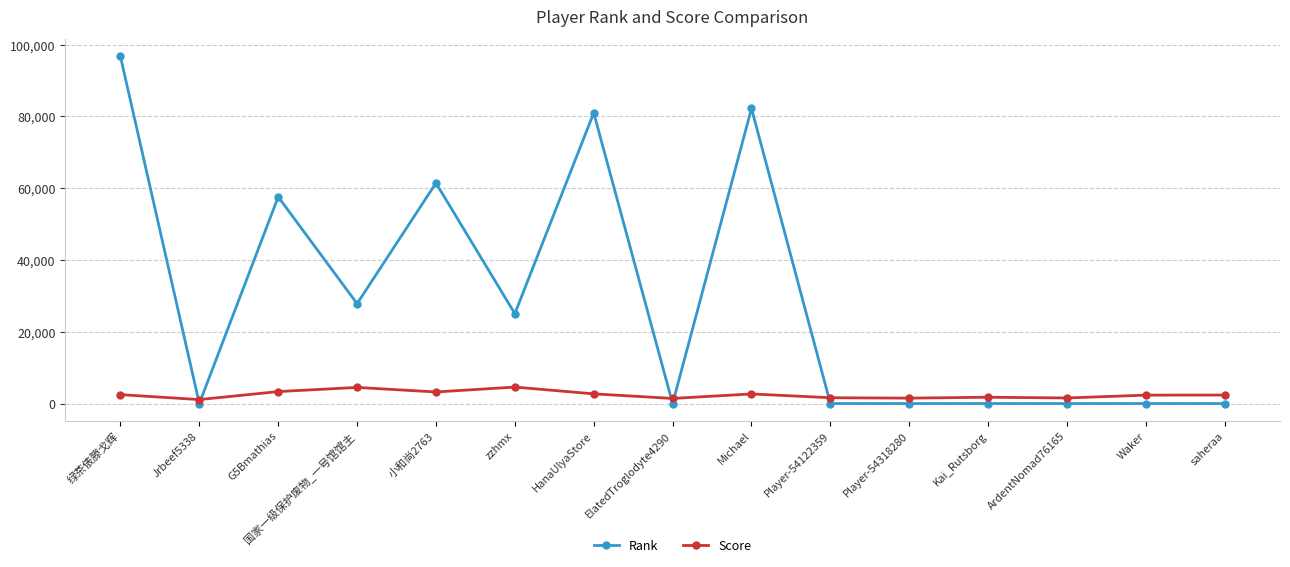

Rank the series by their maximum value, from highest to lowest.

Rank, Score